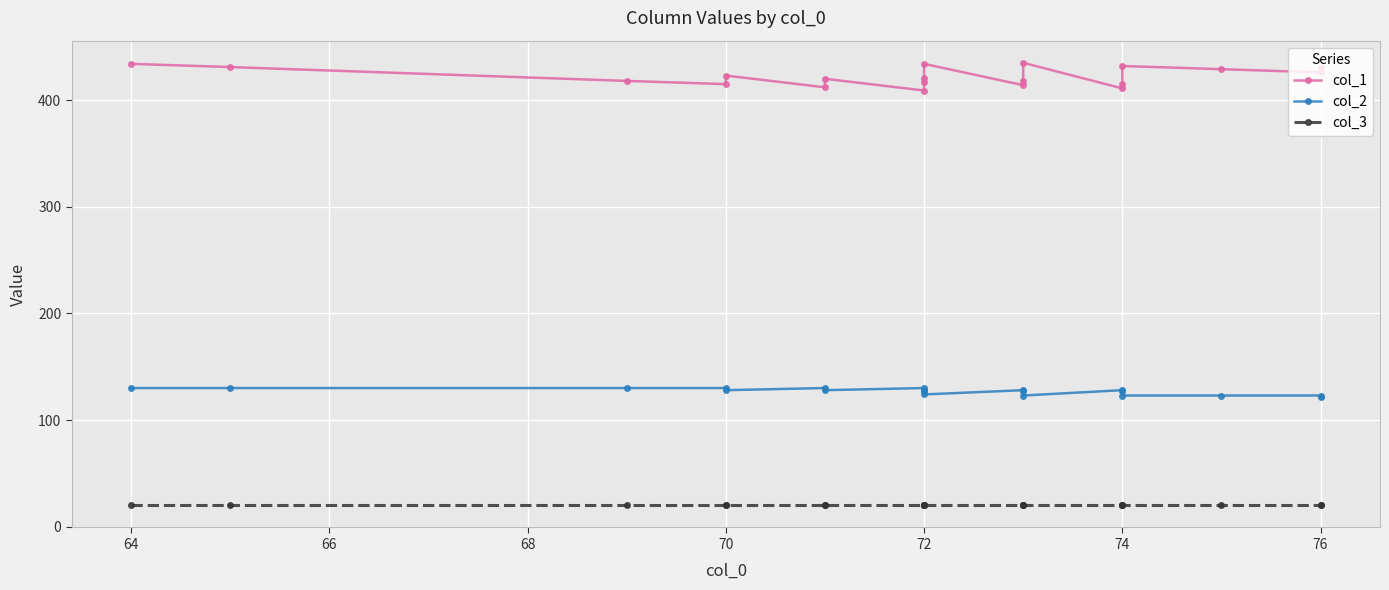

Reading right to left, list all the values displayed in this chart.

col_1: 430	426	429	432	415	411	435	418	414	434	421	417	409	420	412	423	415	418	431	434
col_2: 122	123	123	123	127	128	123	127	128	124	127	128	130	128	130	128	130	130	130	130
col_3: 20	20	20	20	20	20	20	20	20	20	20	20	20	20	20	20	20	20	20	20